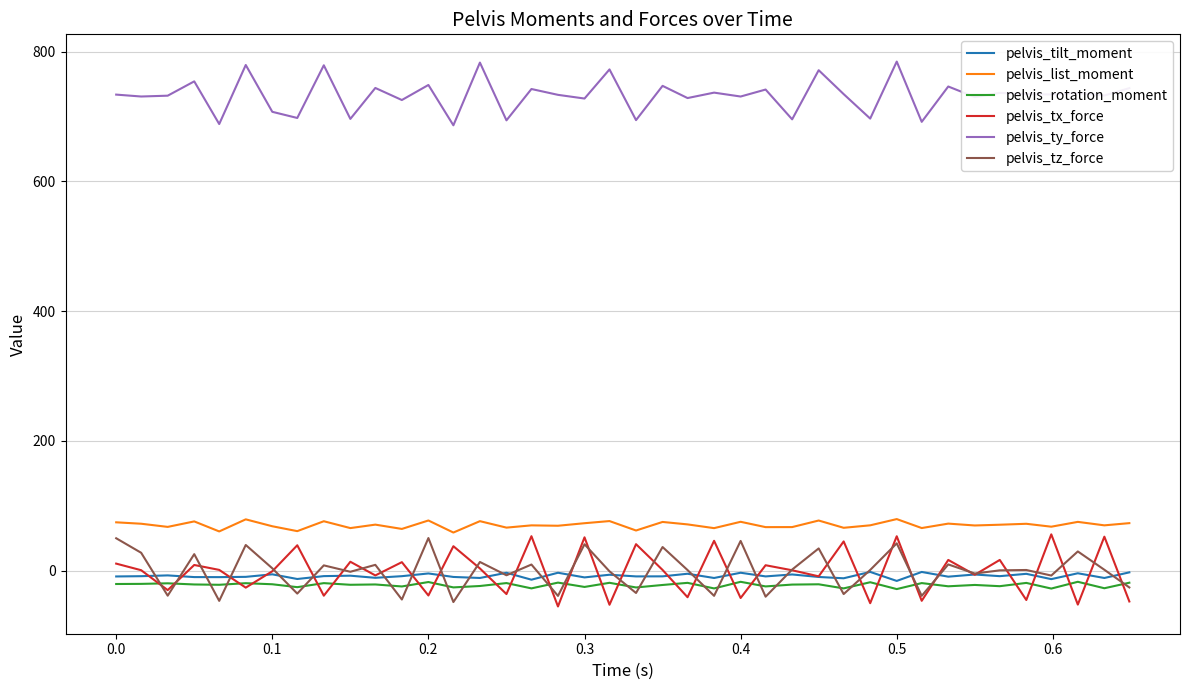

True or false: pelvis_tx_force and pelvis_ty_force cross at least once.

False